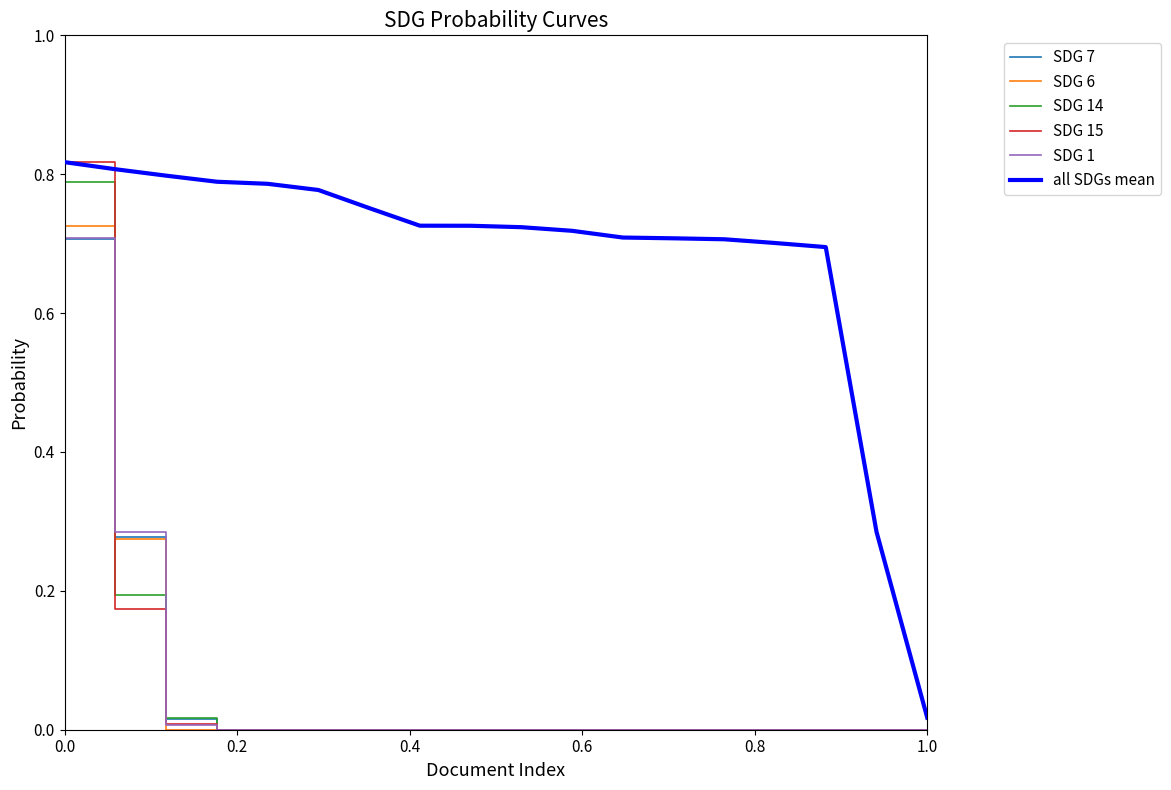

Which series has the largest total across all categories?

all SDGs mean